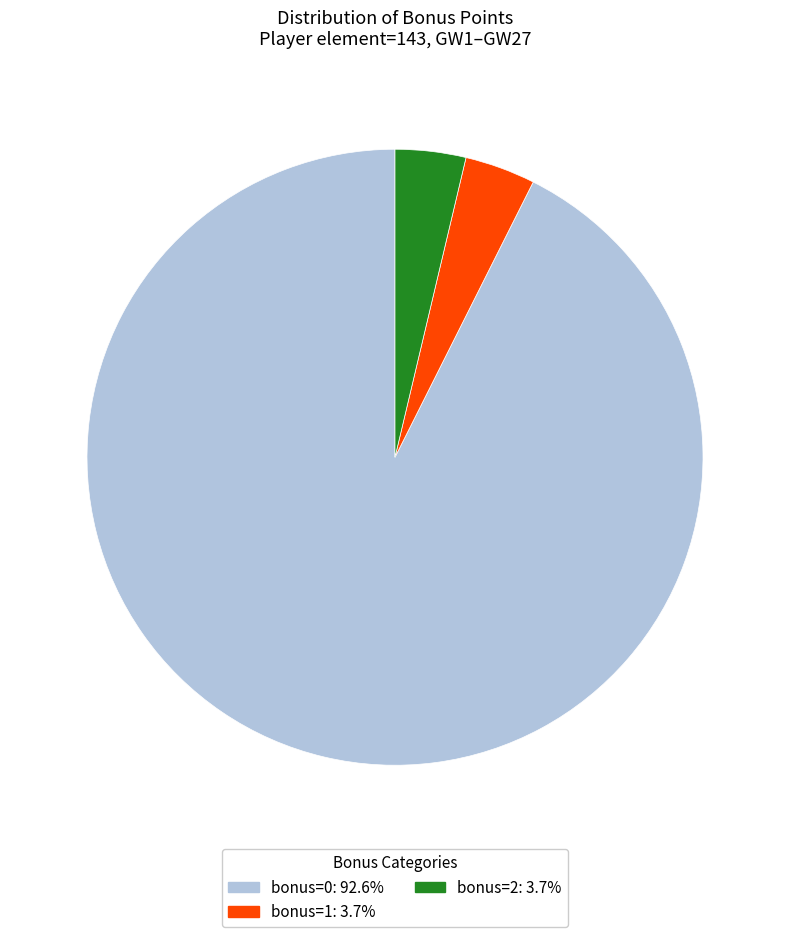

To the nearest percent, what is the average slice percentage?

33%